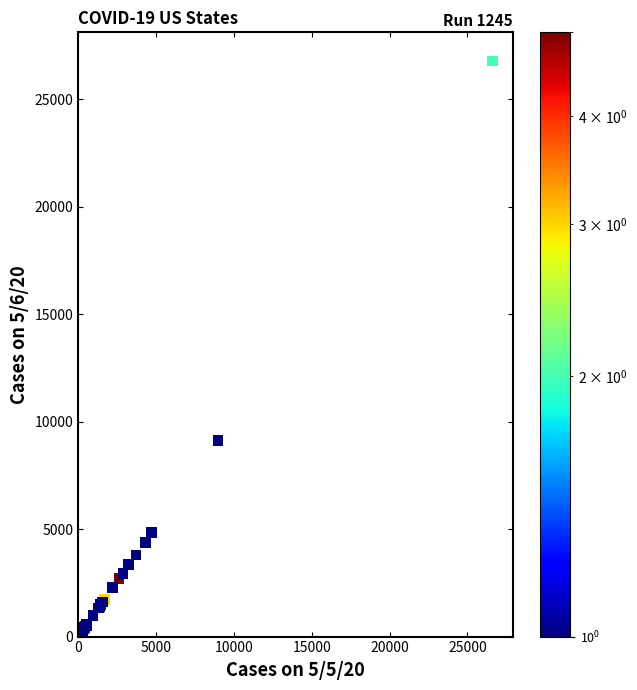

What Y value in the scatter plot is closest to 13388?

9118